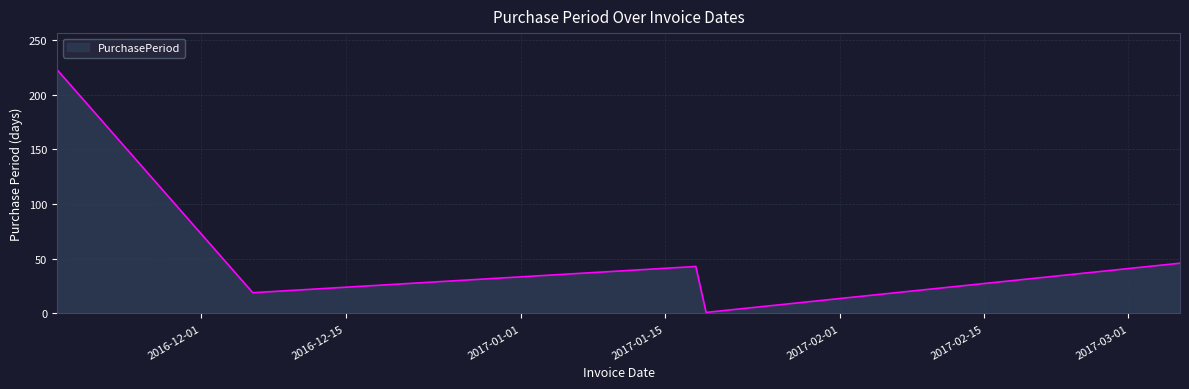

What is the sum of all values?

332